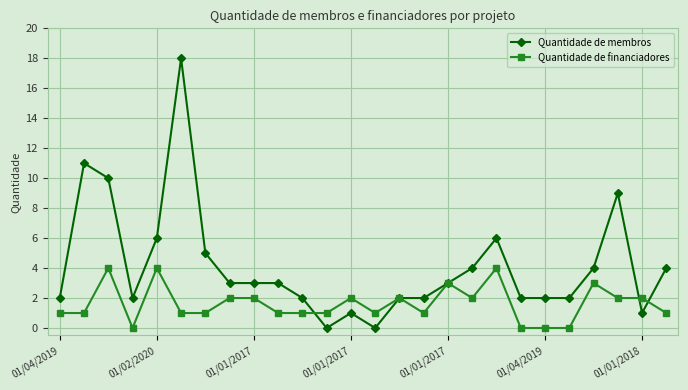

What is the maximum value shown in the chart?

18